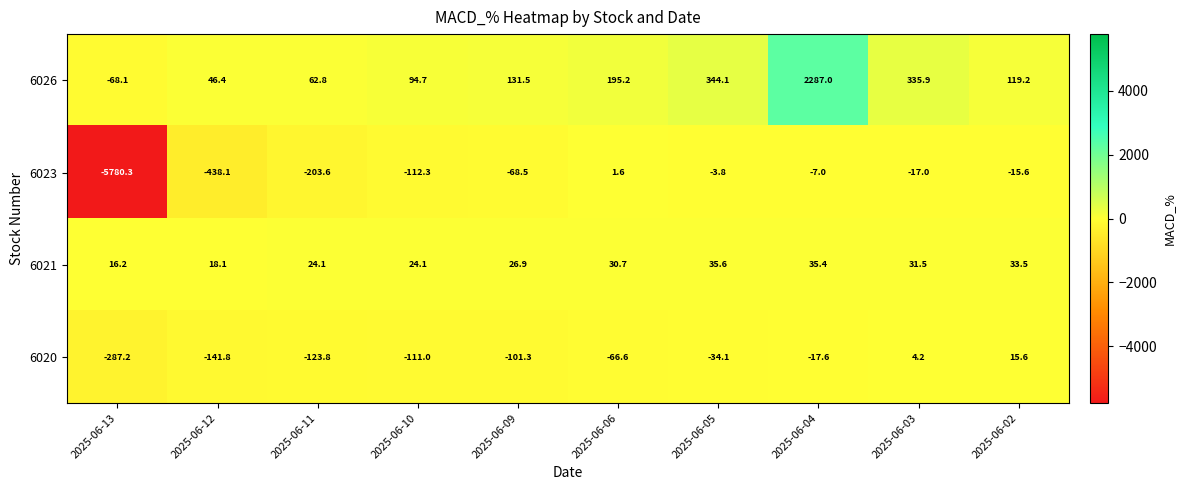

What is the smallest value displayed?

-5780.3